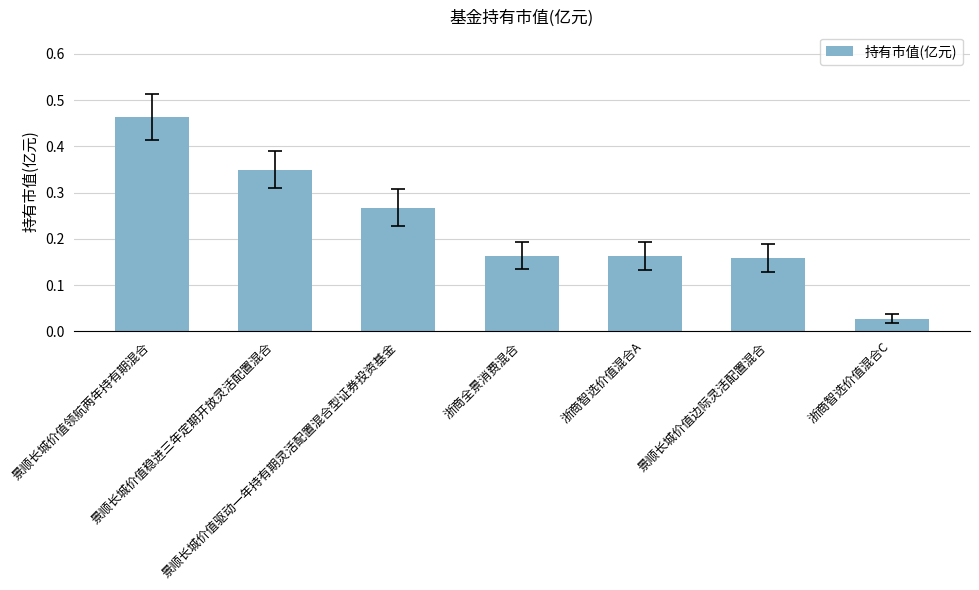

Are the bars horizontal?

No